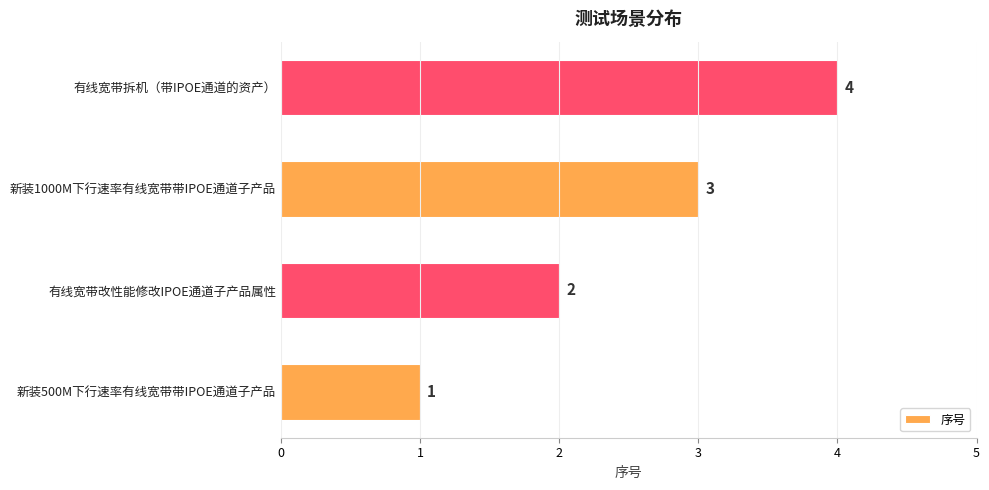

What is the minimum value shown in the chart?

1